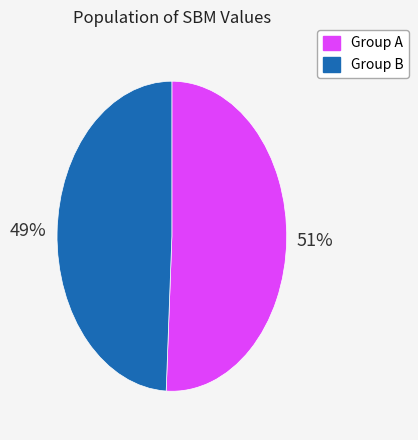

What percentage is the Group B slice, to the nearest percent?

49%